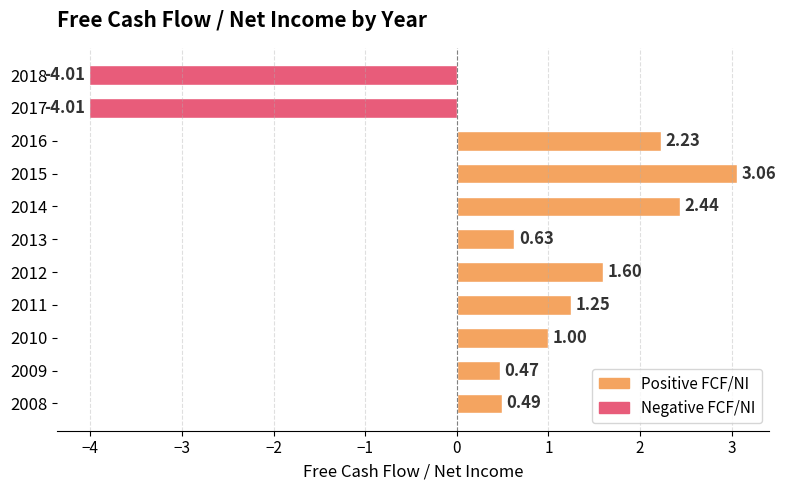

What is the sum of all values?

5.2